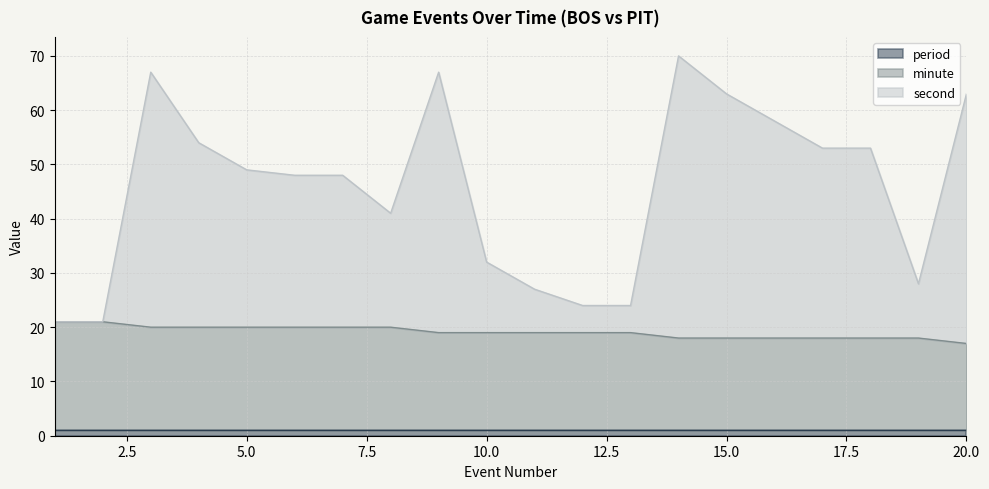

At which label is minute closest to 19?

9